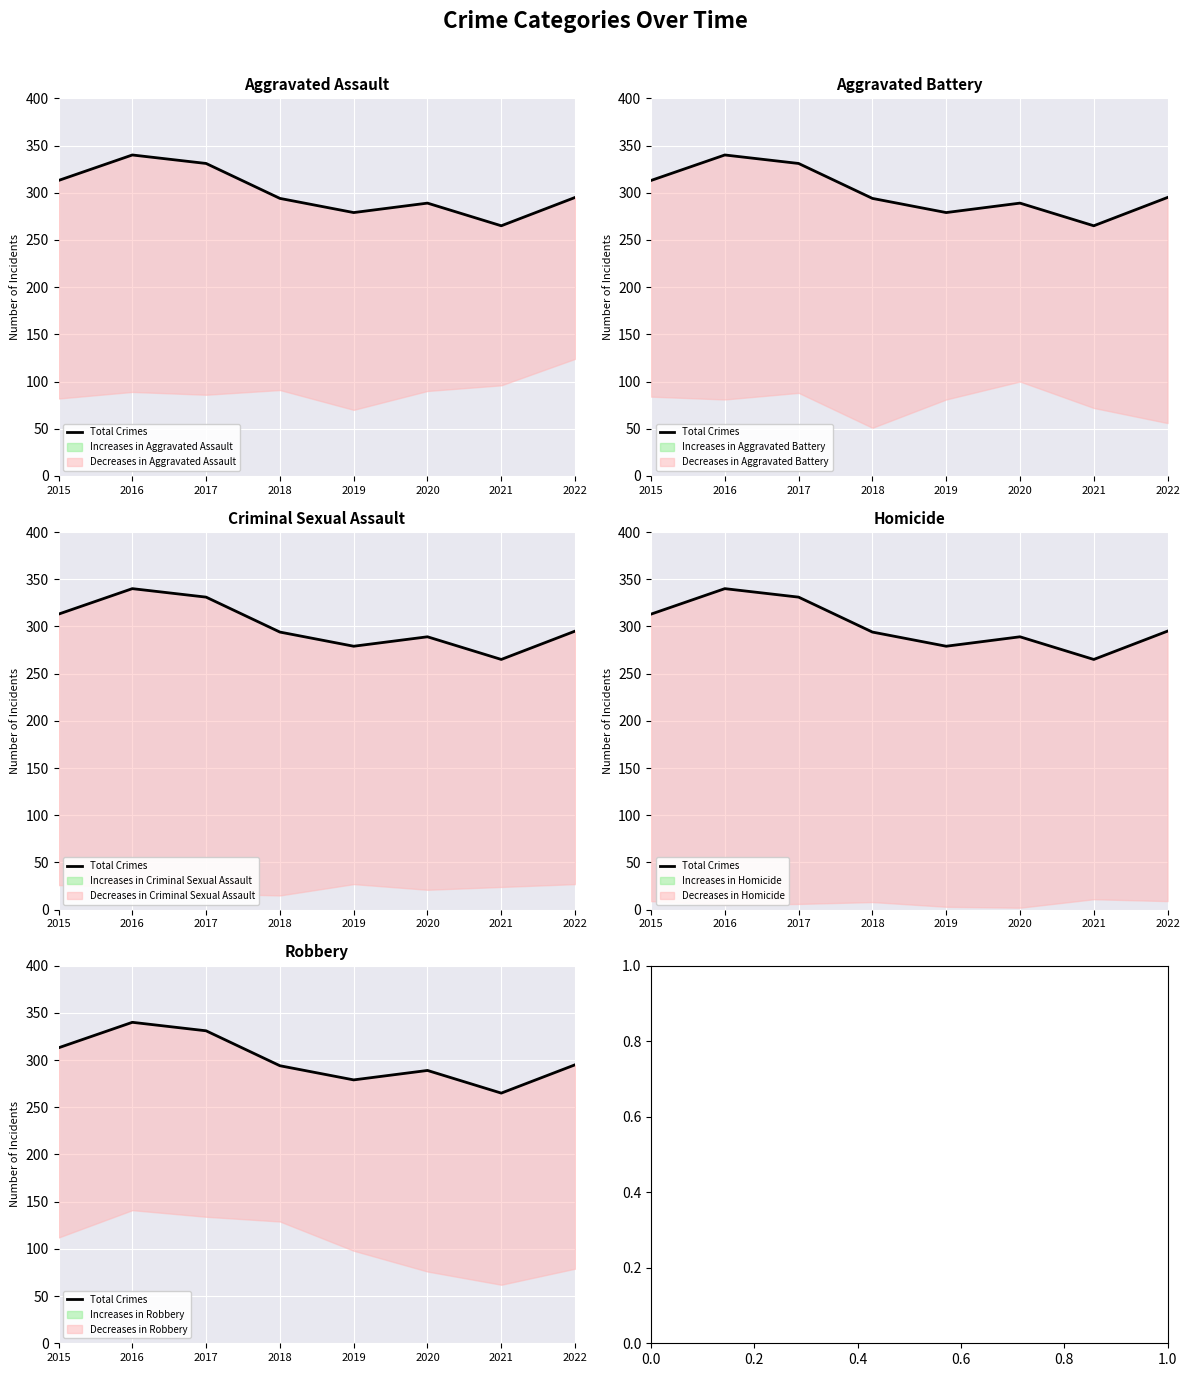

What is the difference between the maximum and second lowest values?

61